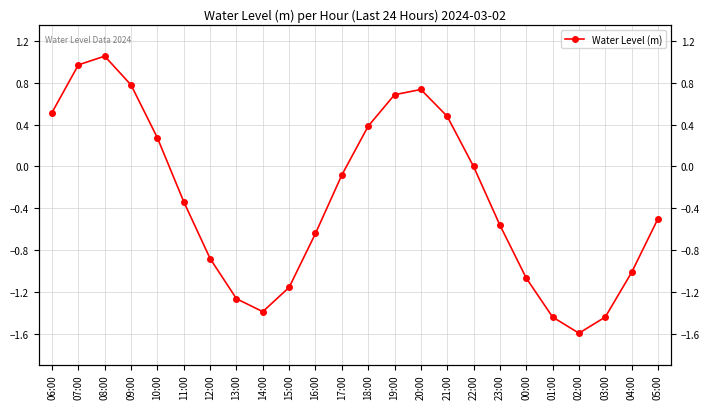

How many interior local peaks (higher than both neighbors) does the data have?

2